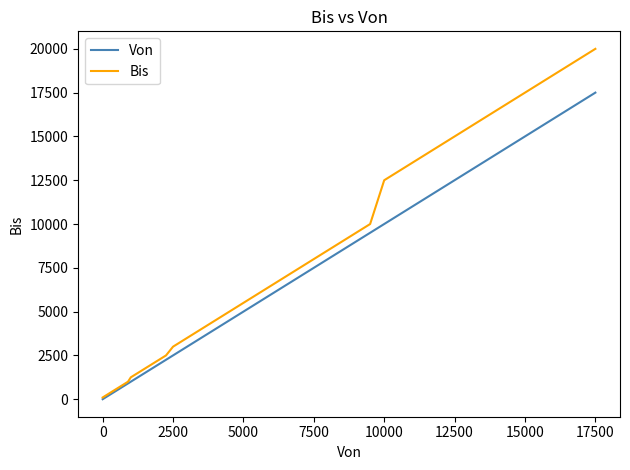

Which series has the largest range (max minus min)?

Bis